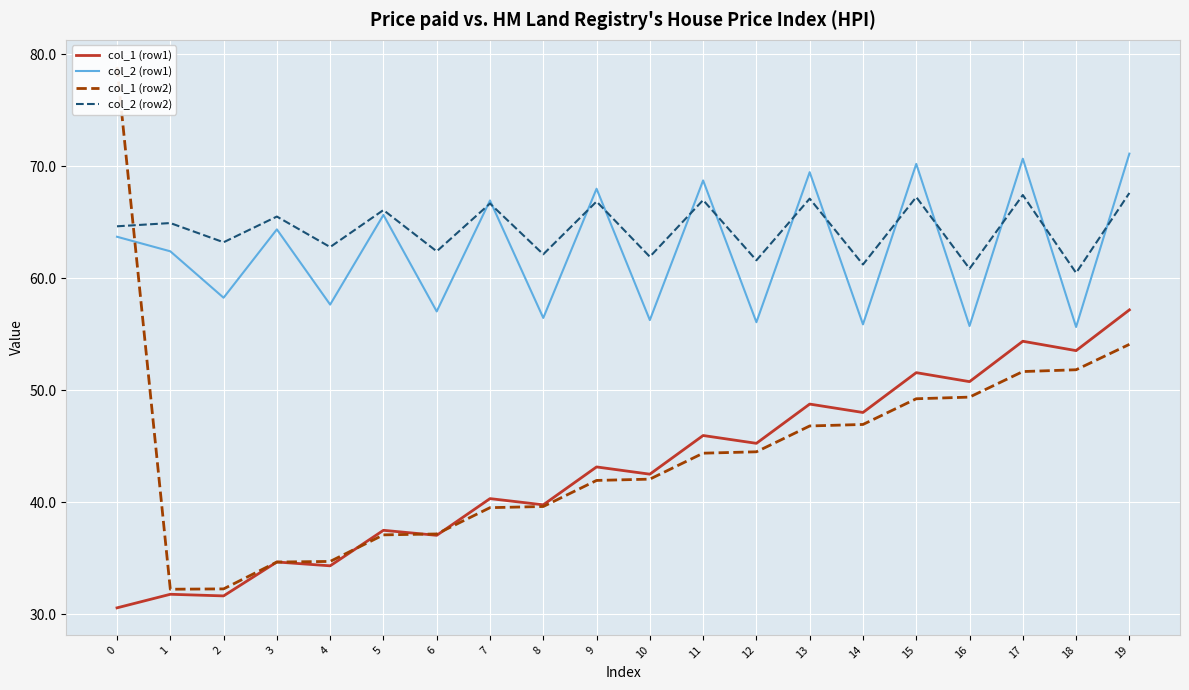

Between 1 and 3, which is larger?

3